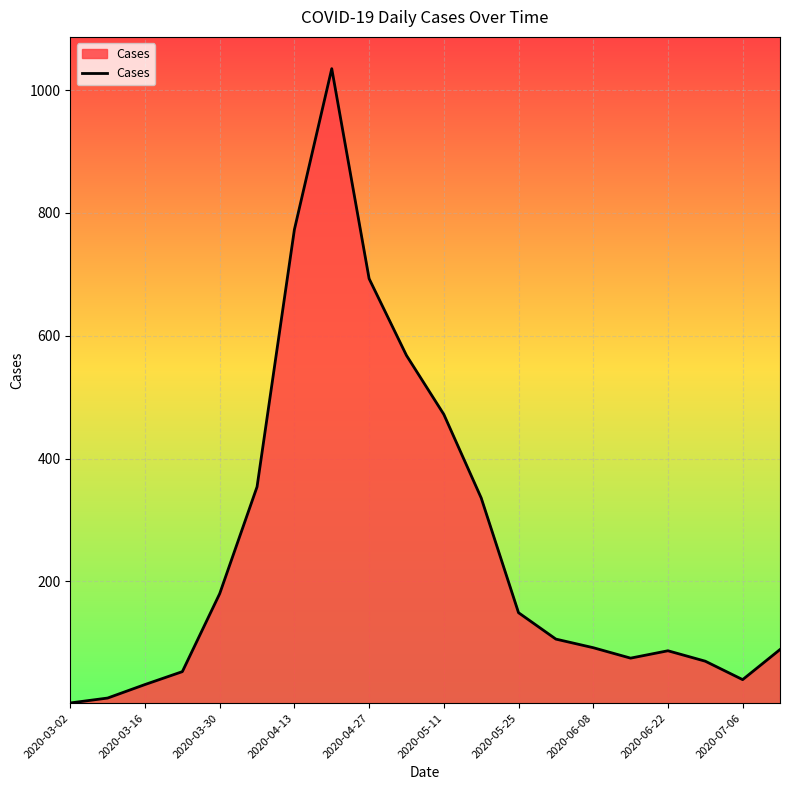

What is the greatest value displayed?

1035